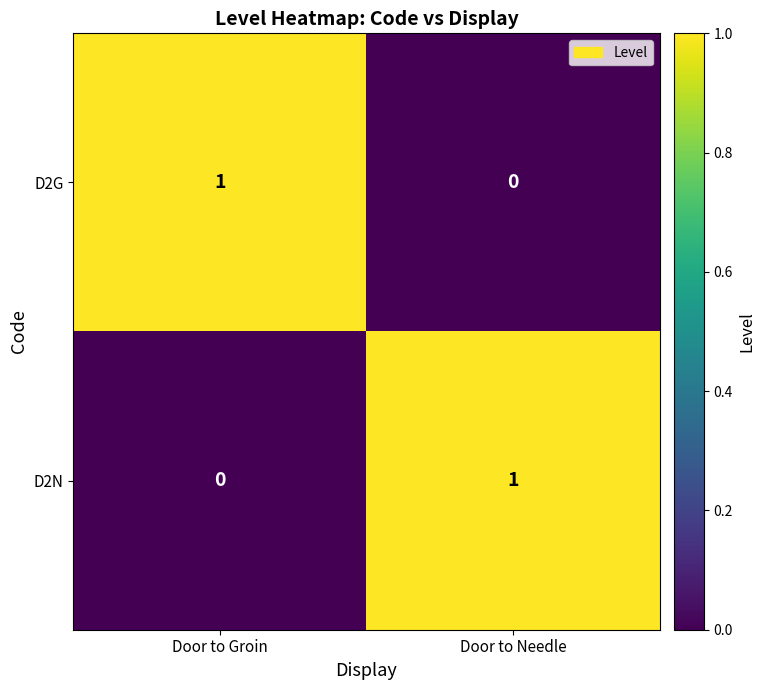

At which label does D2G reach its peak?

Door to Groin